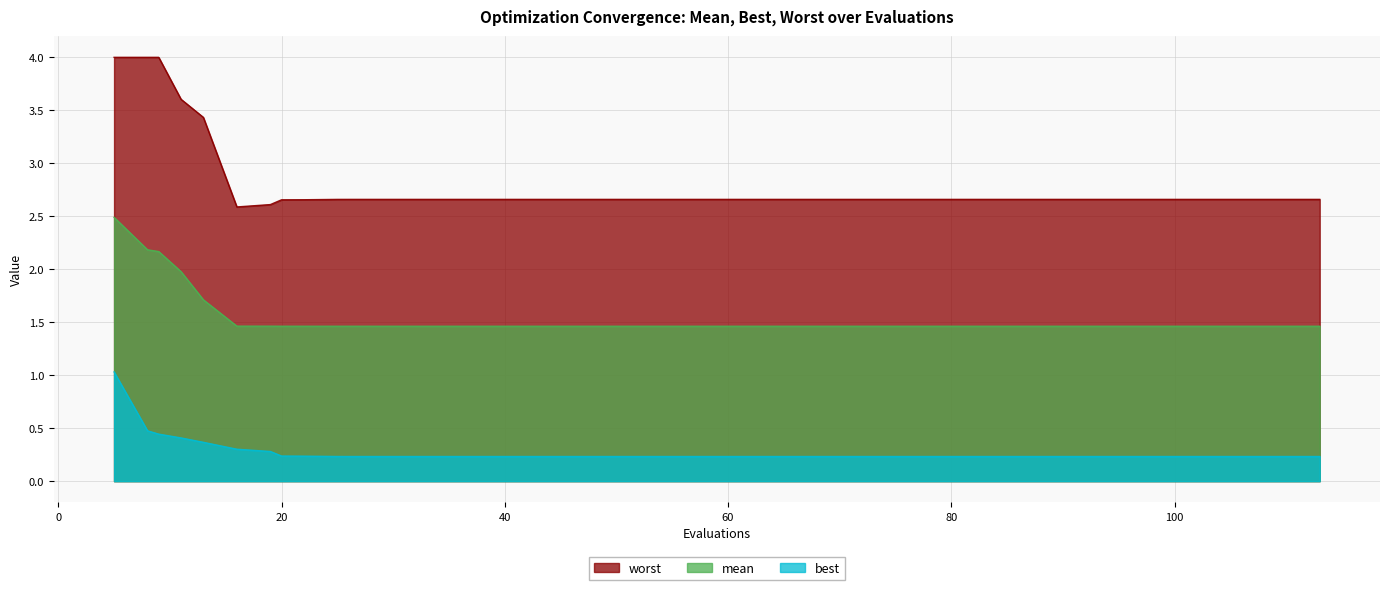

Reading left to right, extract all data points from this chart.

mean: 5=2.5	8=2.2	9=2.2	11=2.0	13=1.7	16=1.5	19=1.5	20=1.5	22=1.5	25=1.5	26=1.5	28=1.5	32=1.5	35=1.5	37=1.5	38=1.5	39=1.5	41=1.5	43=1.5	46=1.5	49=1.5	51=1.5	54=1.5	58=1.5	61=1.5	62=1.5	66=1.5	68=1.5	70=1.5	74=1.5	78=1.5	81=1.5	85=1.5	89=1.5	93=1.5	97=1.5	101=1.5	105=1.5	109=1.5	113=1.5
best: 5=1.0	8=0.5	9=0.4	11=0.4	13=0.4	16=0.3	19=0.3	20=0.2	22=0.2	25=0.2	26=0.2	28=0.2	32=0.2	35=0.2	37=0.2	38=0.2	39=0.2	41=0.2	43=0.2	46=0.2	49=0.2	51=0.2	54=0.2	58=0.2	61=0.2	62=0.2	66=0.2	68=0.2	70=0.2	74=0.2	78=0.2	81=0.2	85=0.2	89=0.2	93=0.2	97=0.2	101=0.2	105=0.2	109=0.2	113=0.2
worst: 5=4.0	8=4.0	9=4.0	11=3.6	13=3.4	16=2.6	19=2.6	20=2.7	22=2.7	25=2.7	26=2.7	28=2.7	32=2.7	35=2.7	37=2.7	38=2.7	39=2.7	41=2.7	43=2.7	46=2.7	49=2.7	51=2.7	54=2.7	58=2.7	61=2.7	62=2.7	66=2.7	68=2.7	70=2.7	74=2.7	78=2.7	81=2.7	85=2.7	89=2.7	93=2.7	97=2.7	101=2.7	105=2.7	109=2.7	113=2.7